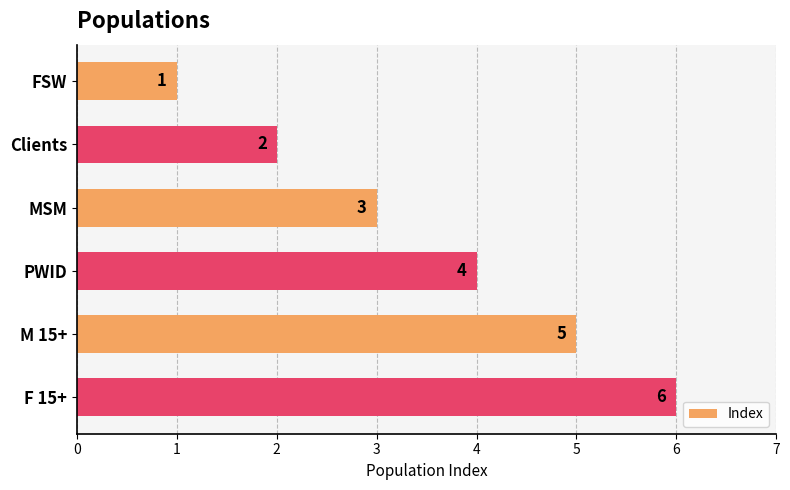

How many distinct data groups are displayed?

1